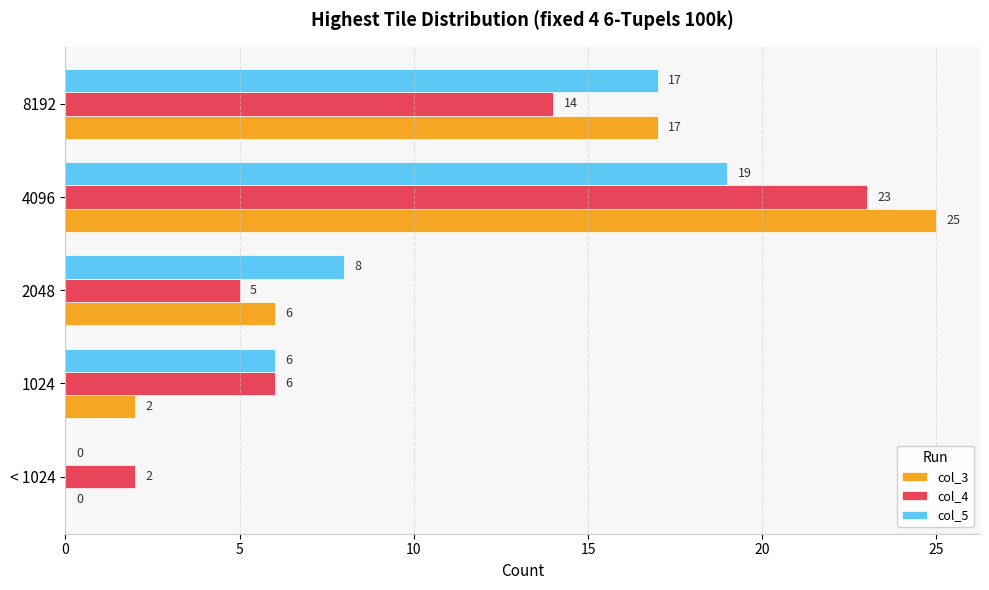

Between < 1024 and 2048, which series saw the biggest shift?

col_5